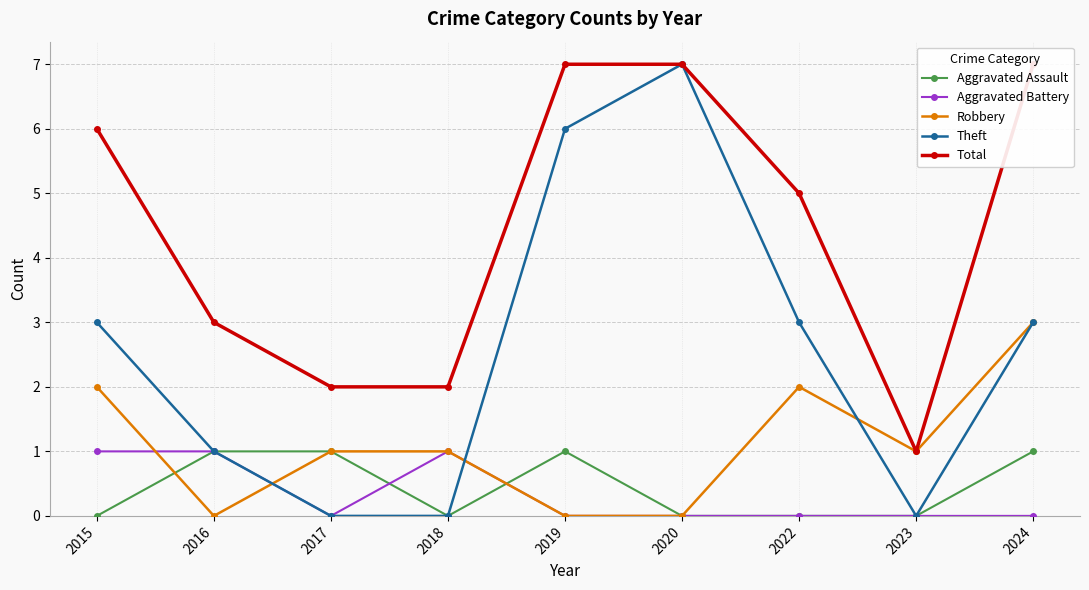

What is the approximate value of Theft at 2016?

1